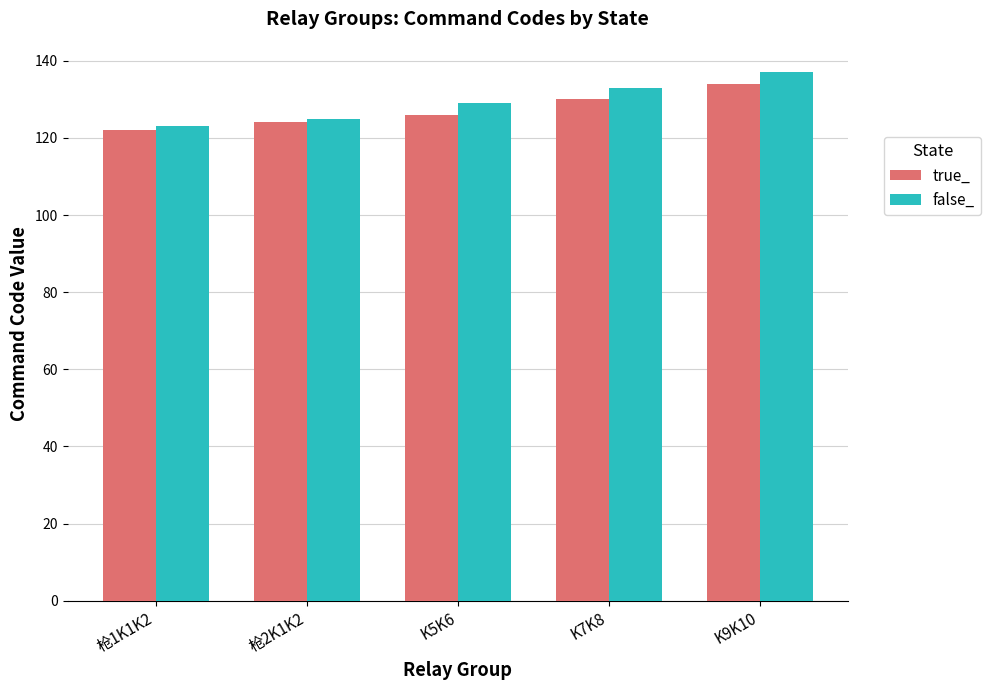

What is the label of the 2nd bar from the right?

K7K8